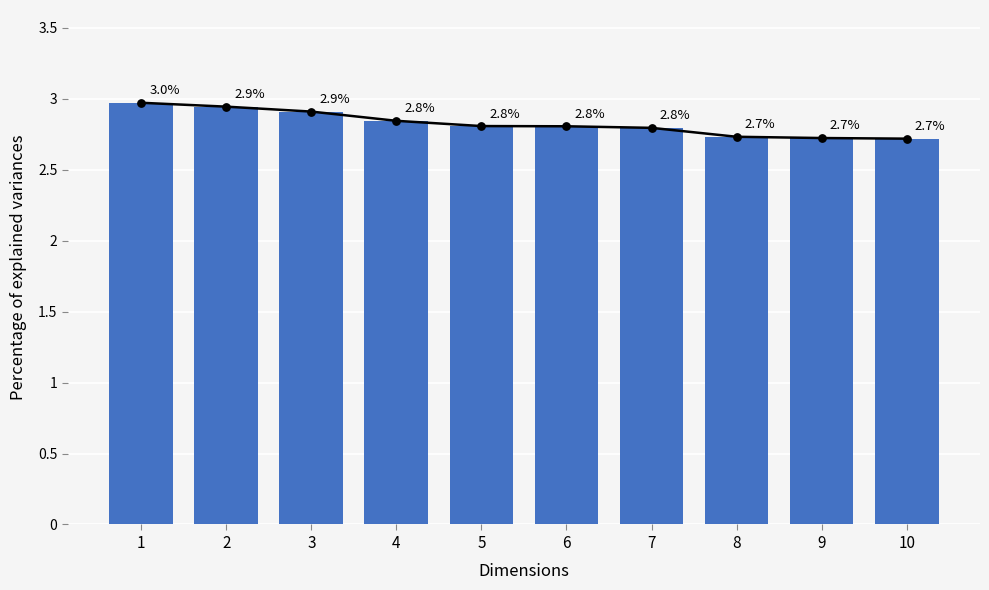

Between 5 and 4, which is larger?

4